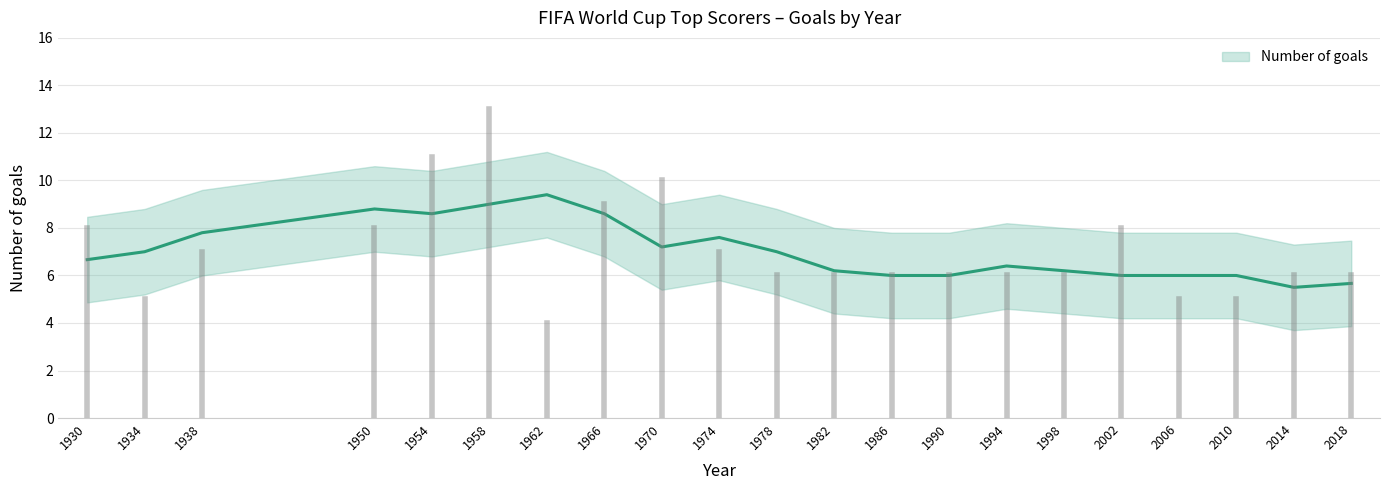

The value at 1966 is 9. True or false?

True